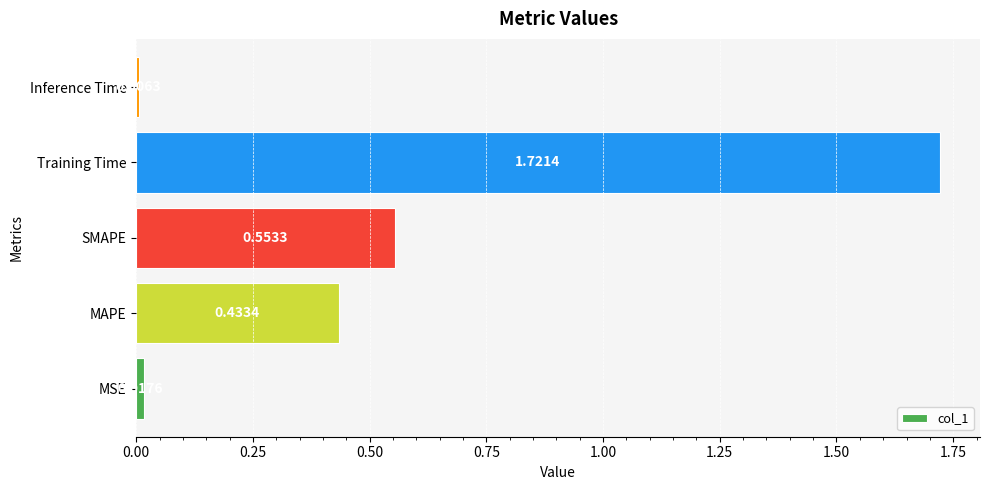

Rank the categories by value from lowest to highest.

Inference Time, MSE, MAPE, SMAPE, Training Time